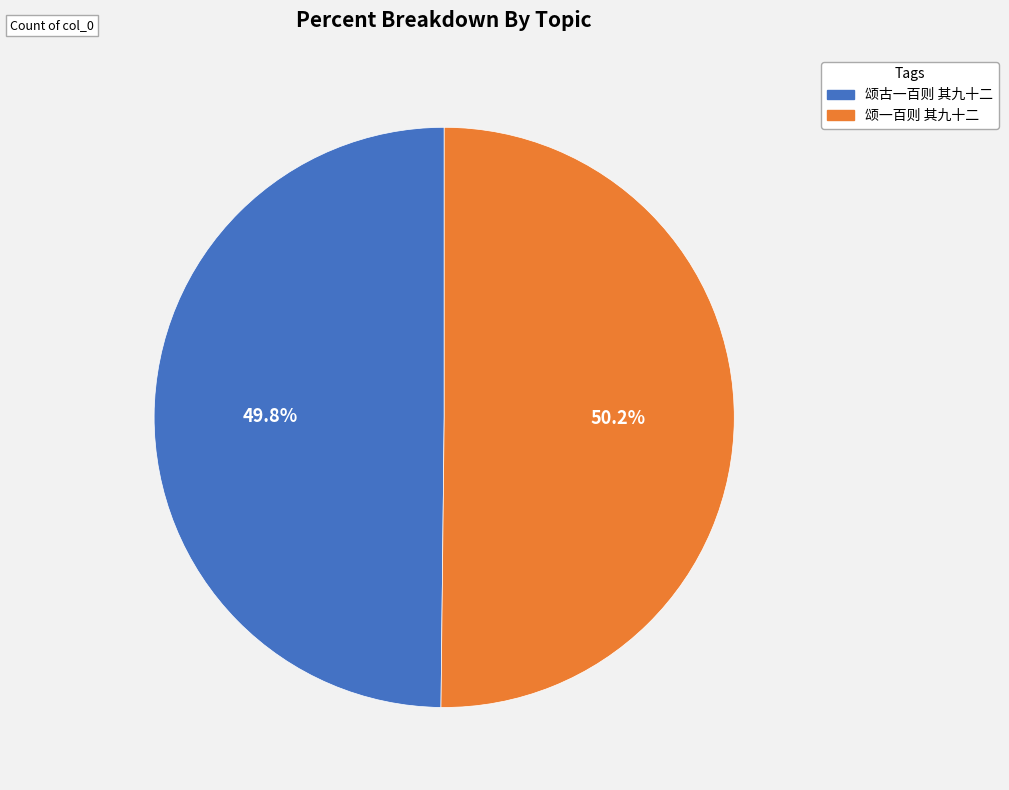

Is there a majority slice in this chart?

Yes